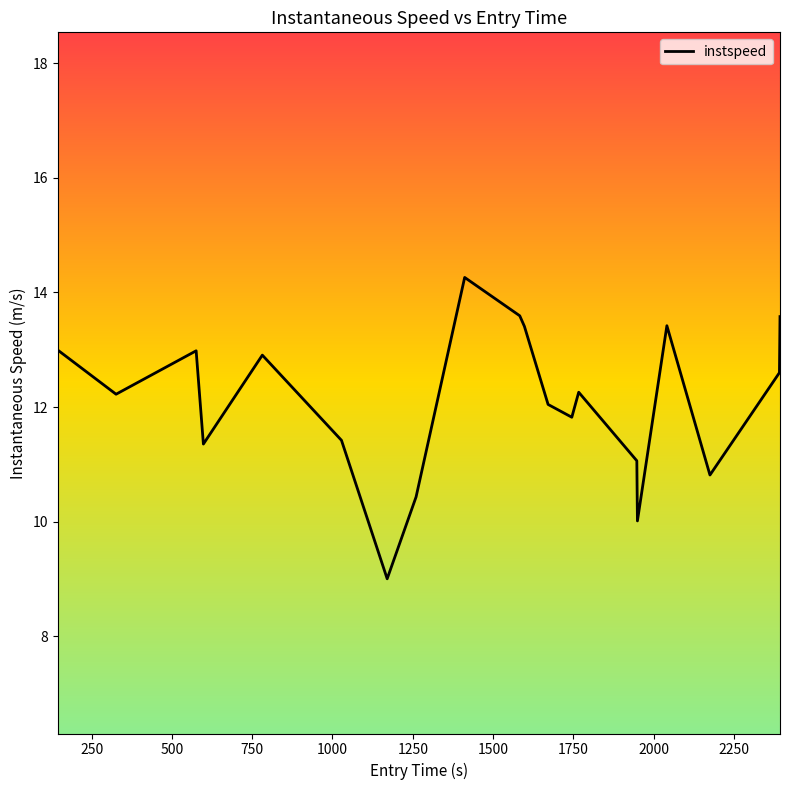

What is the smallest value displayed?

9.0